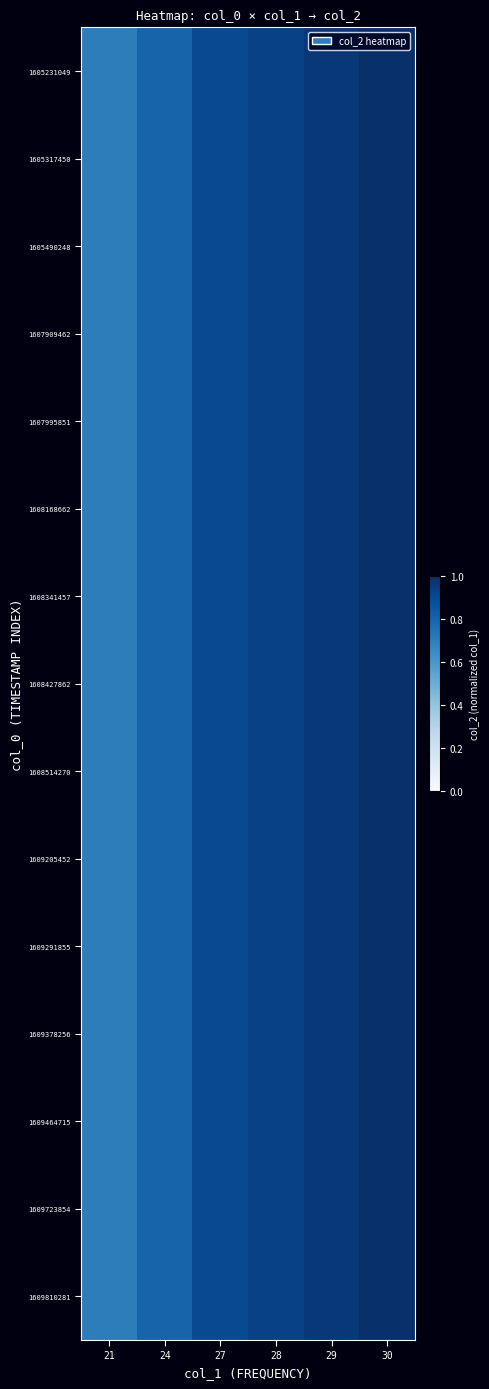

Count the number of categories in the chart.

6